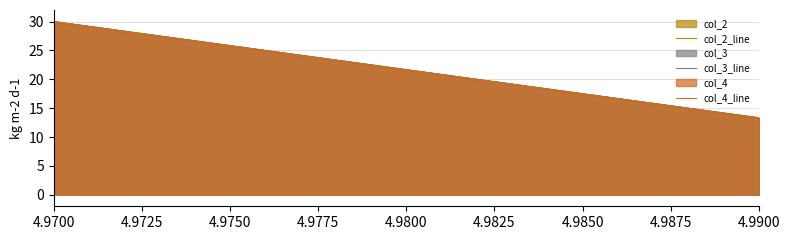

Rank the series at 4.9700 from lowest to highest value.

col_4_line, col_3_line, col_2_line